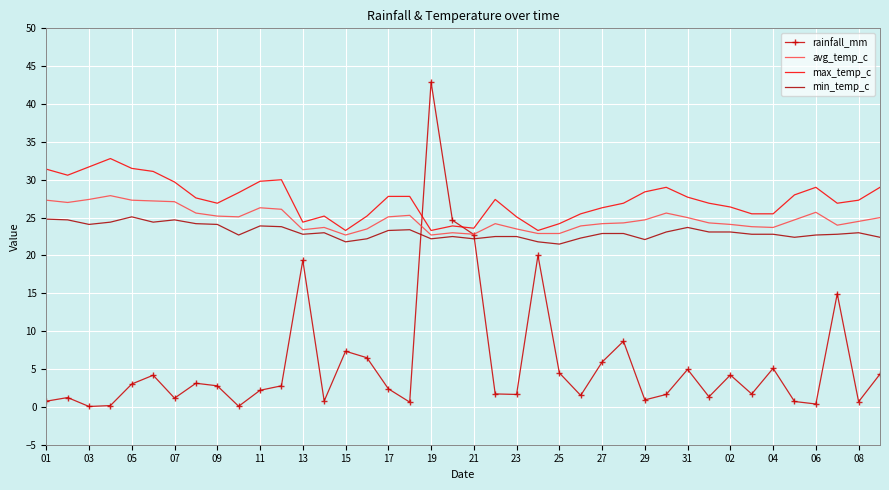

True or false: max_temp_c and min_temp_c intersect in this chart.

False